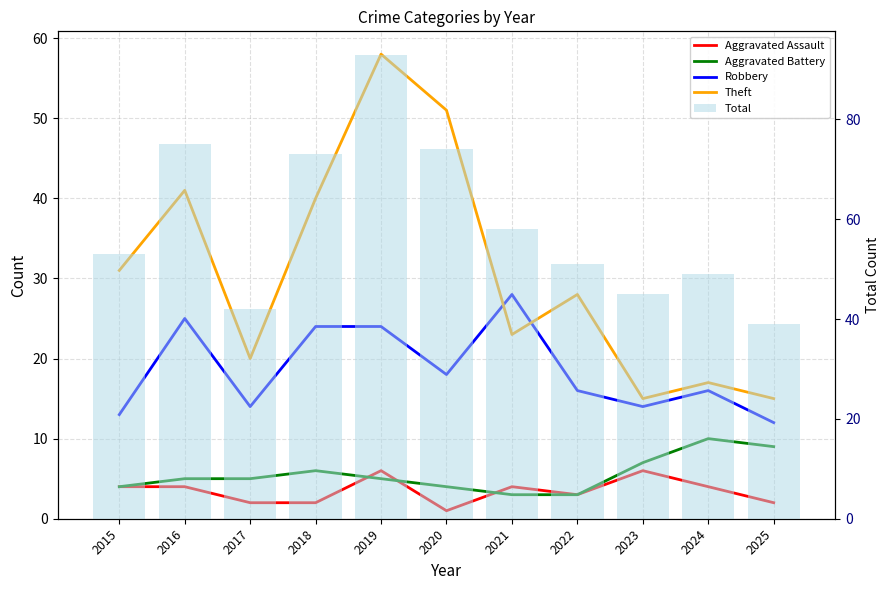

Between 2018 and 2021, which series saw the biggest shift?

Theft